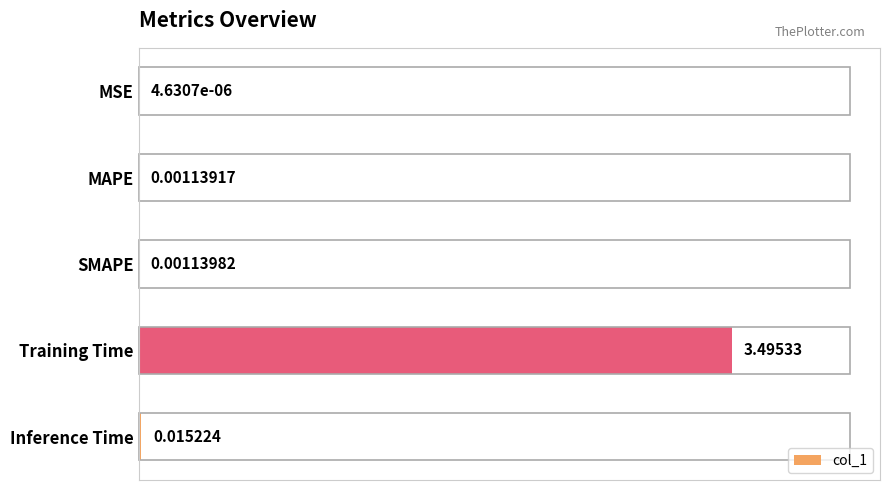

What is the sum of the values at SMAPE and Training Time?

3.5